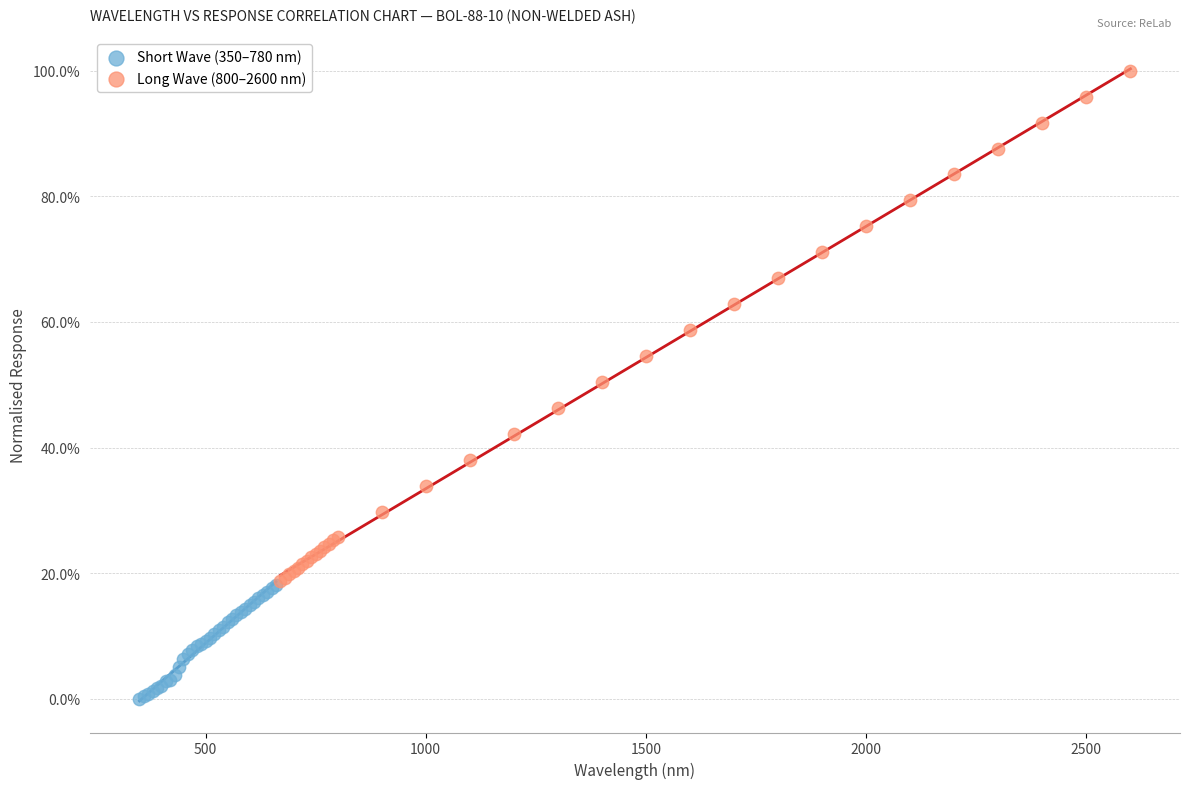

Which series reaches the maximum Y coordinate?

Long Wave (800–2600 nm)